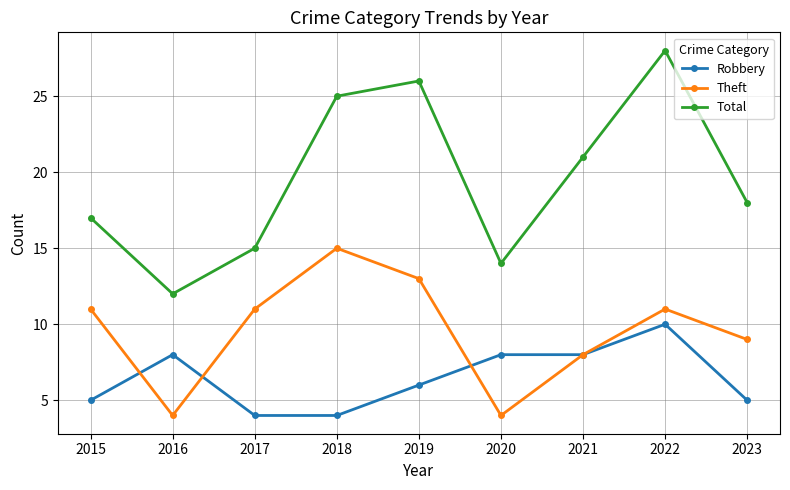

What is the value of the Total point at the 8th from the left?

28